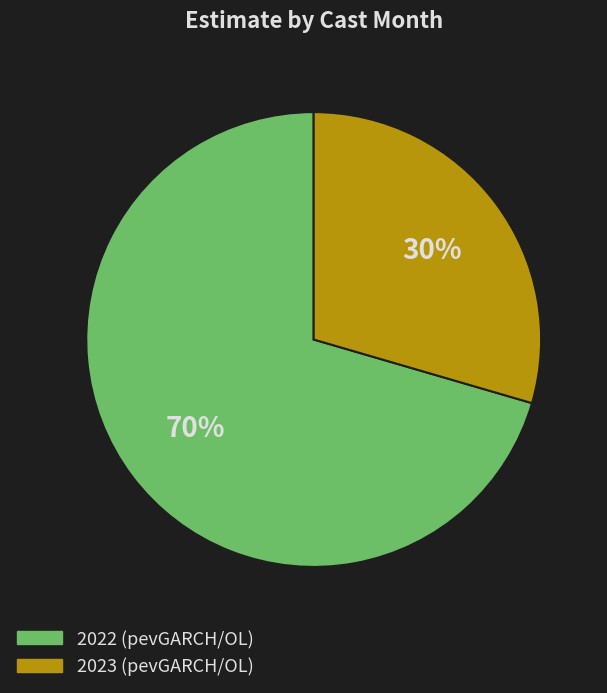

To the nearest percent, what portion does 2023 (pevGARCH/OL) represent?

30%